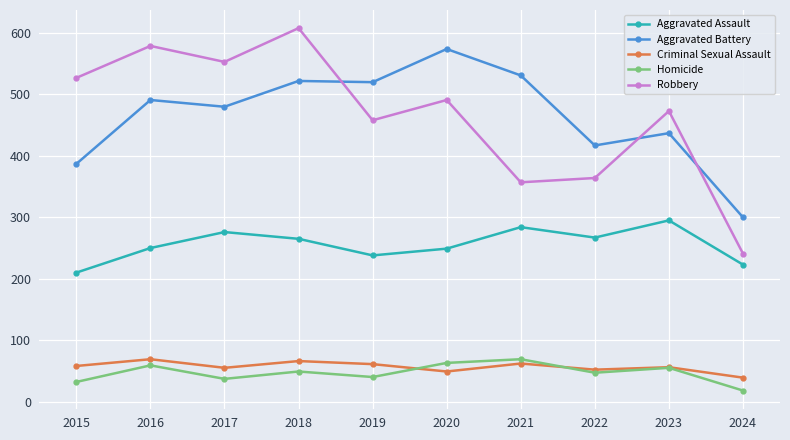

What is the value of the Aggravated Battery point at the 4th from the left?

522